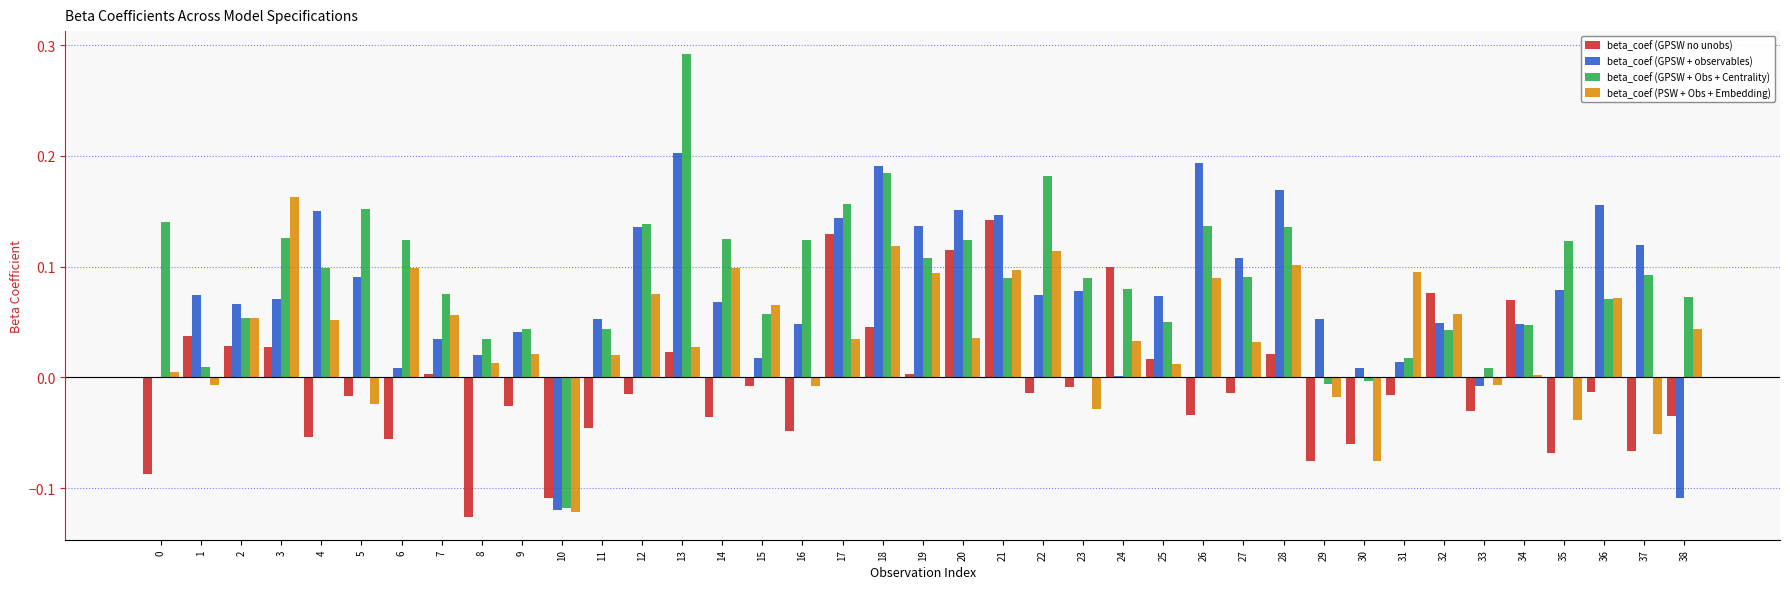

The value of beta_coef (GPSW no unobs) at 34 is 0.0. True or false?

False